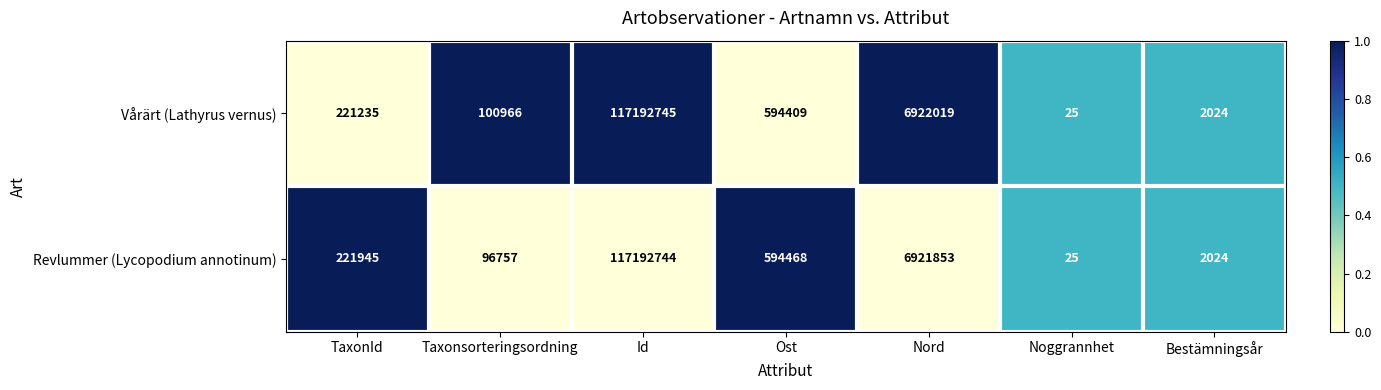

Which series changed the most between TaxonId and Id?

Vårärt (Lathyrus vernus)